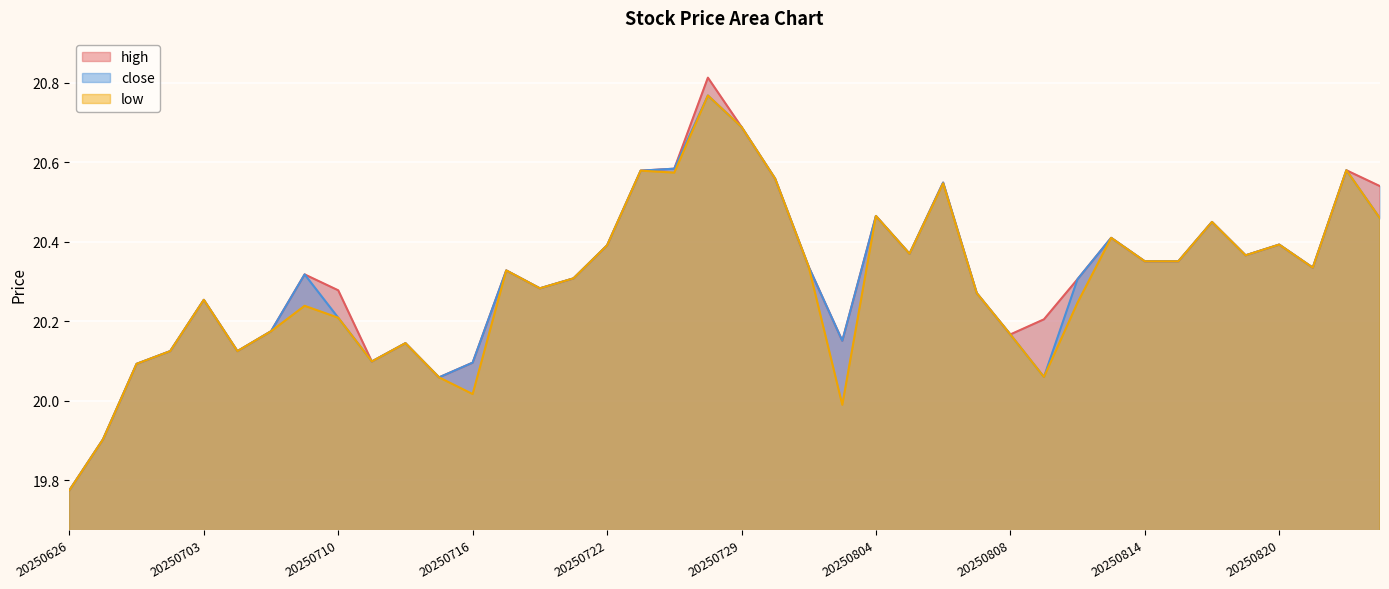

List the series in order of their peak value, highest first.

high, close, low